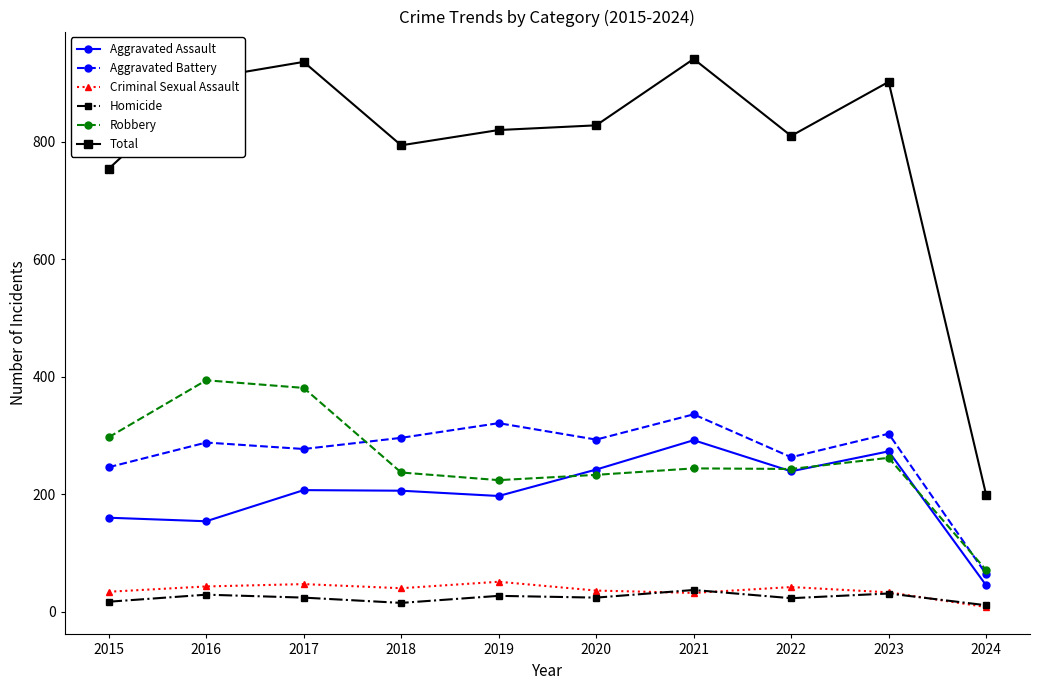

Between 2015 and 2022, which series saw the biggest shift?

Aggravated Assault